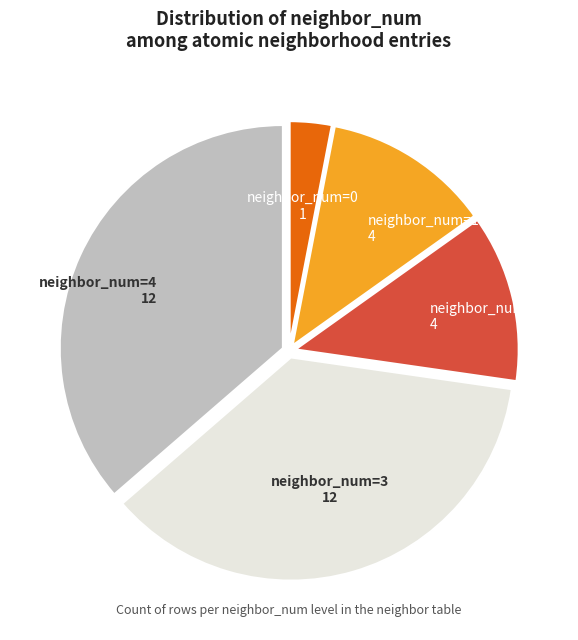

True or false: neighbor_num=3 12 accounts for 36% of the total.

True